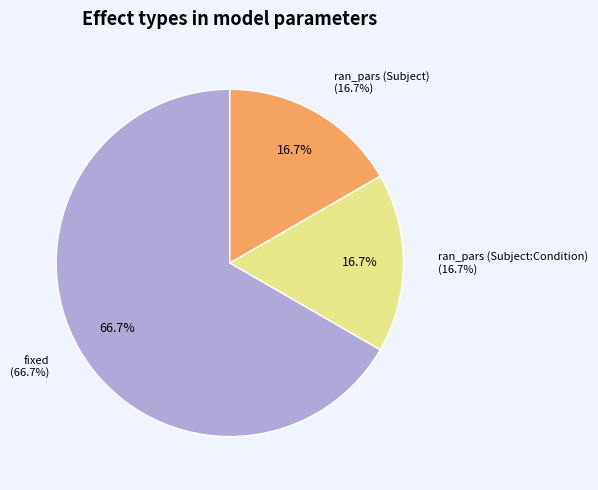

Does any single category account for the majority?

Yes